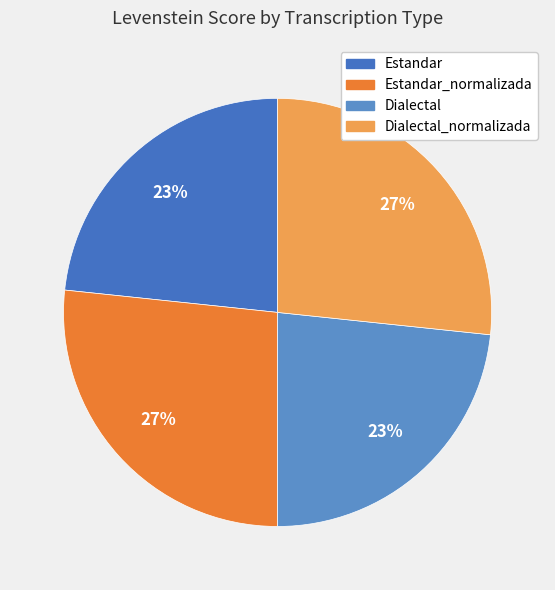

How many segments does this pie chart have?

4